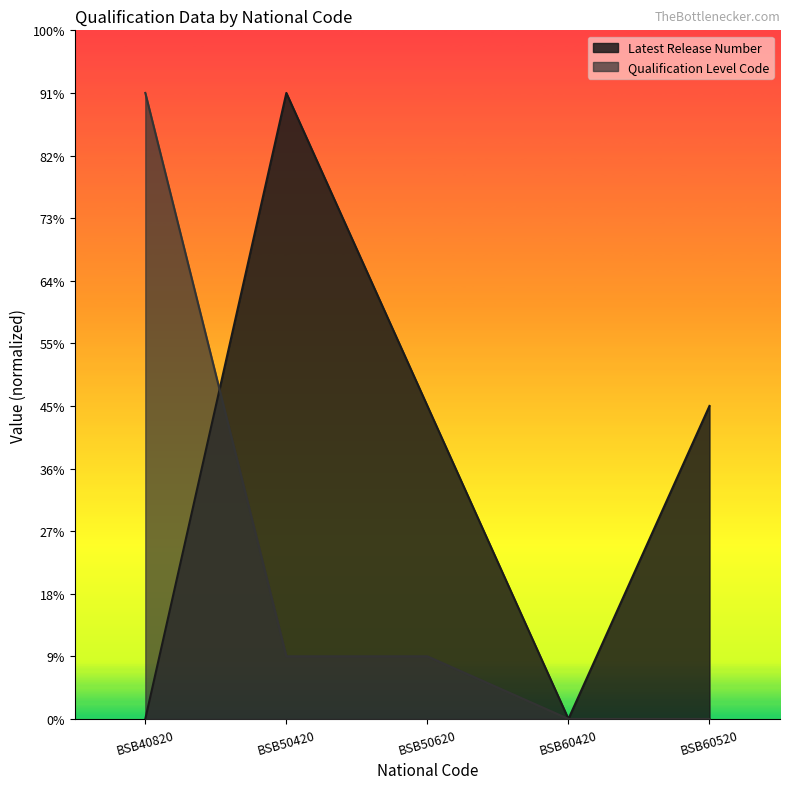

What is the difference between the Latest Release Number values at BSB60420 and BSB50420?

500.0